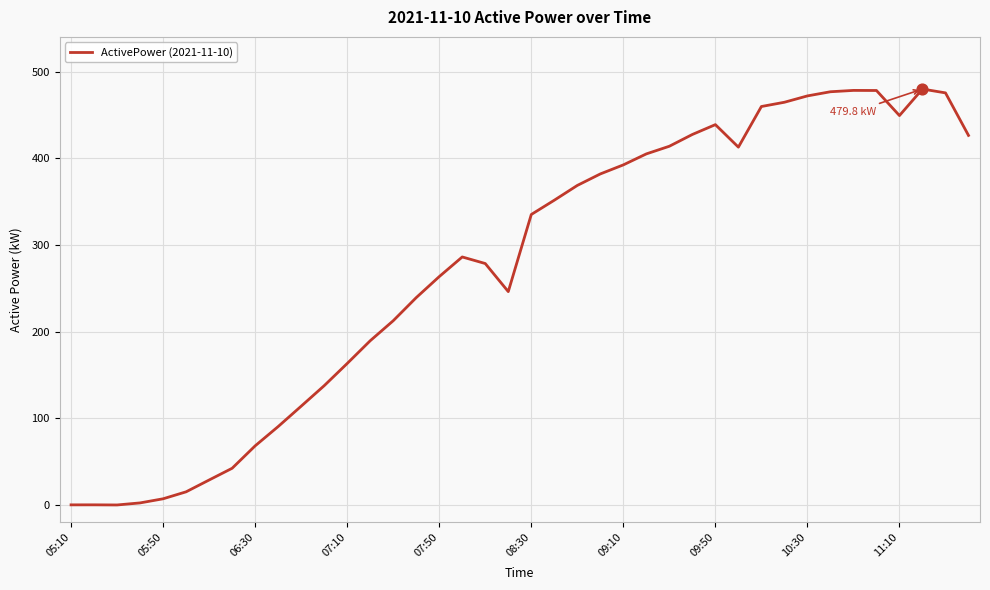

What is the greatest value displayed?

479.8